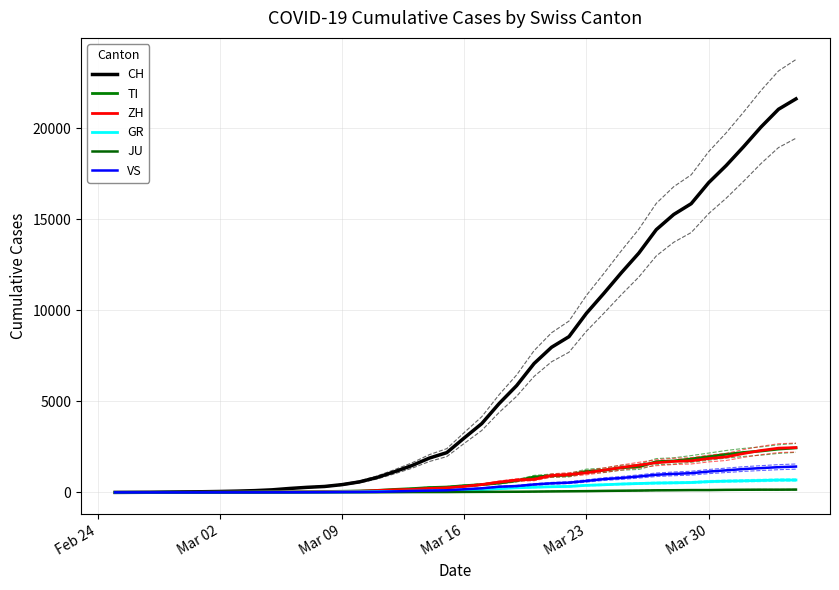

What is the value of the JU point at the 27th from the left?

61